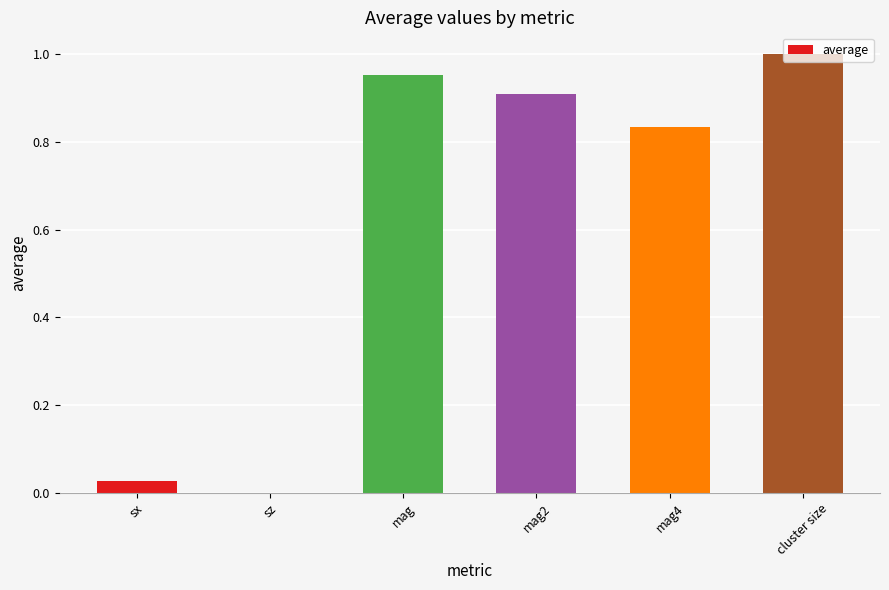

What is the sum of all values?

3.7